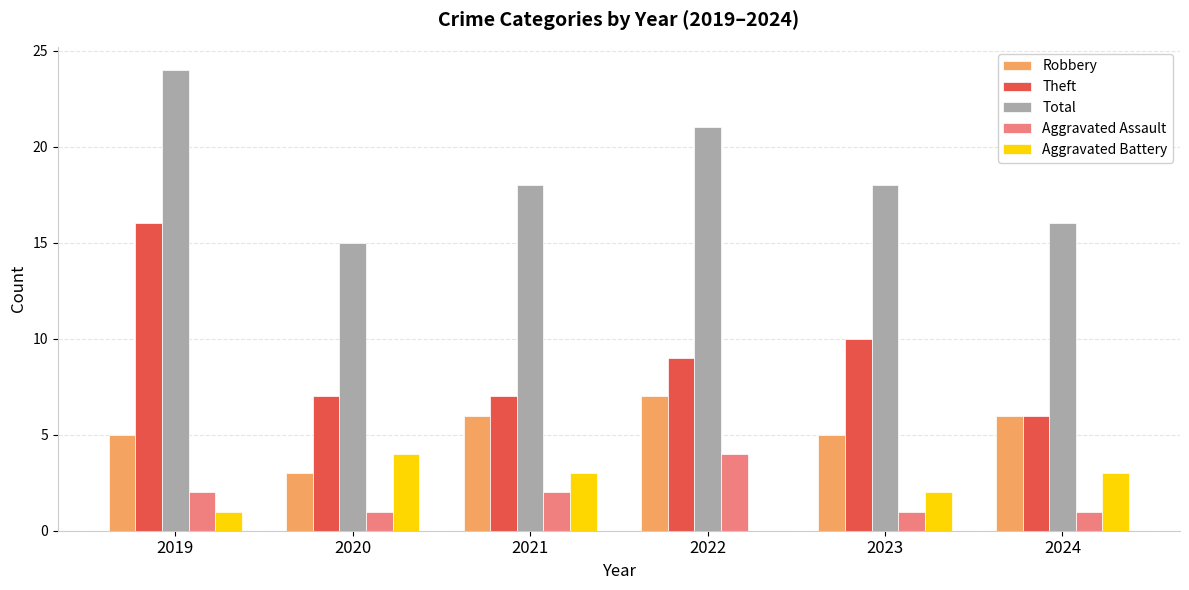

Is the value of Aggravated Battery at 2020 greater than the value of Robbery at 2021?

No